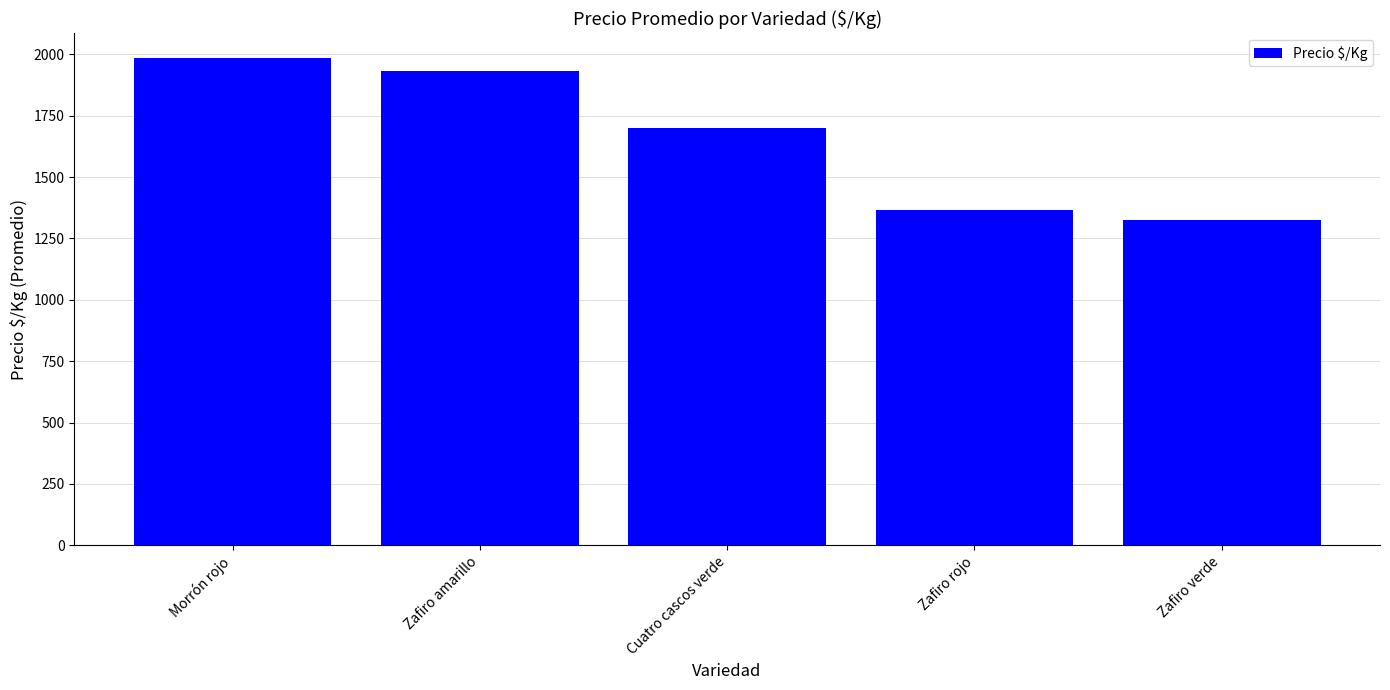

What is the difference between the values at Zafiro verde and Zafiro rojo?

43.4